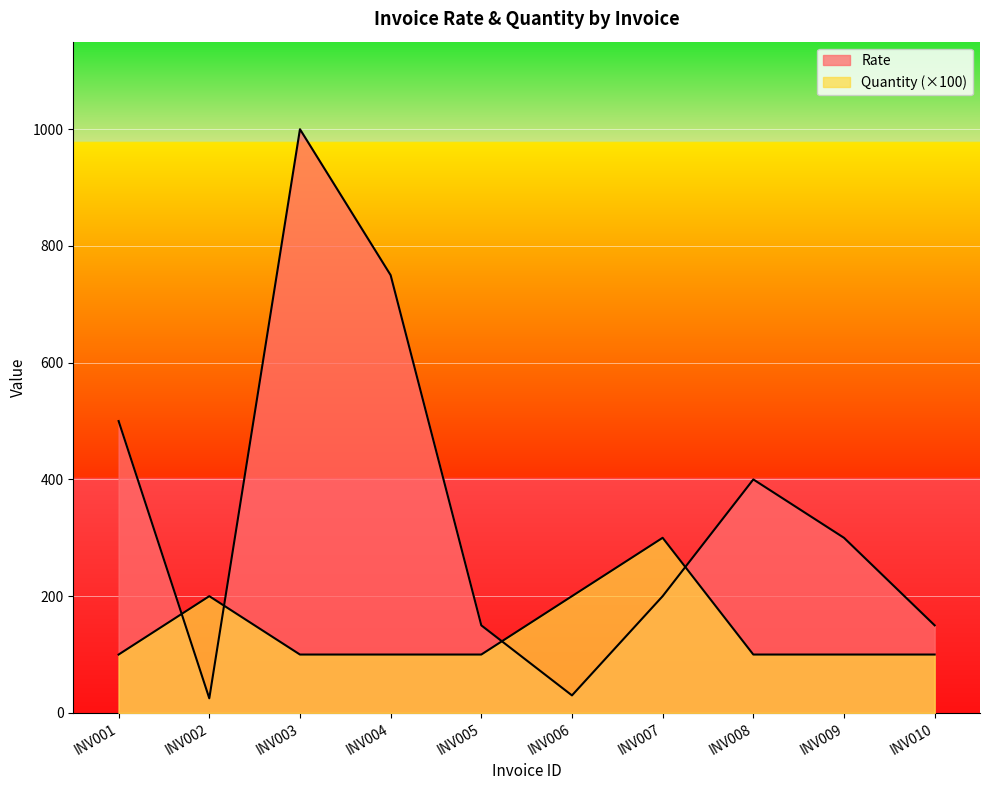

What is the highest value of the Quantity series?

300